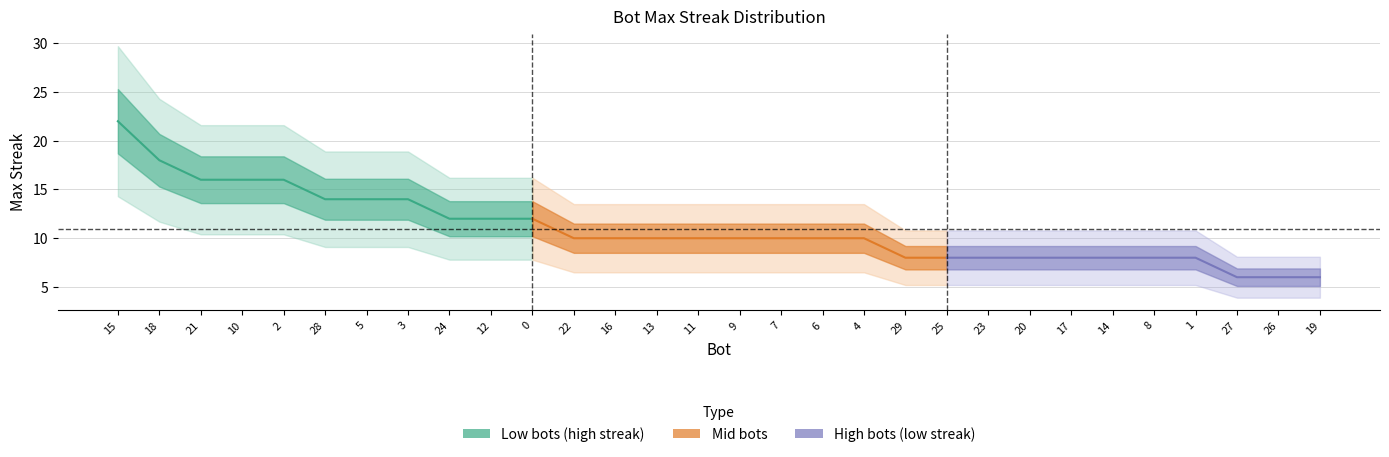

The chart shows a value of 10 at 19. True or false?

False